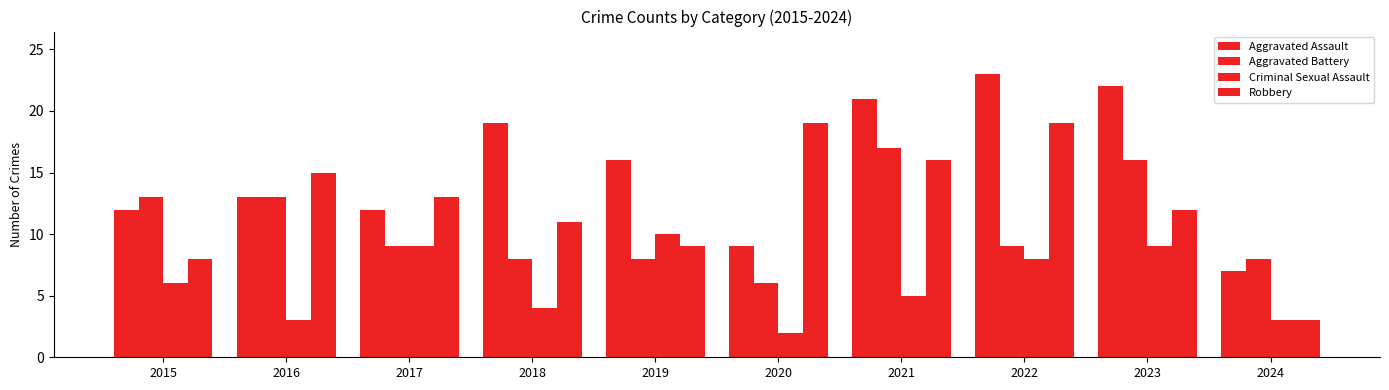

Reading left to right, what are all the values shown in this chart?

Aggravated Assault: 2015=12	2016=13	2017=12	2018=19	2019=16	2020=9	2021=21	2022=23	2023=22	2024=7
Aggravated Battery: 2015=13	2016=13	2017=9	2018=8	2019=8	2020=6	2021=17	2022=9	2023=16	2024=8
Criminal Sexual Assault: 2015=6	2016=3	2017=9	2018=4	2019=10	2020=2	2021=5	2022=8	2023=9	2024=3
Robbery: 2015=8	2016=15	2017=13	2018=11	2019=9	2020=19	2021=16	2022=19	2023=12	2024=3